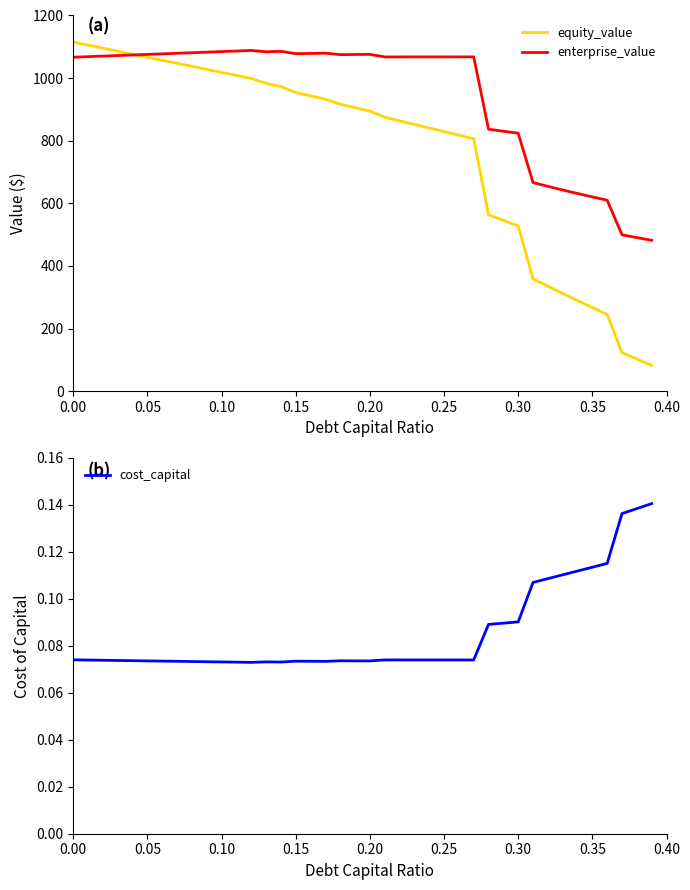

What is the minimum value for enterprise_value?

482.1